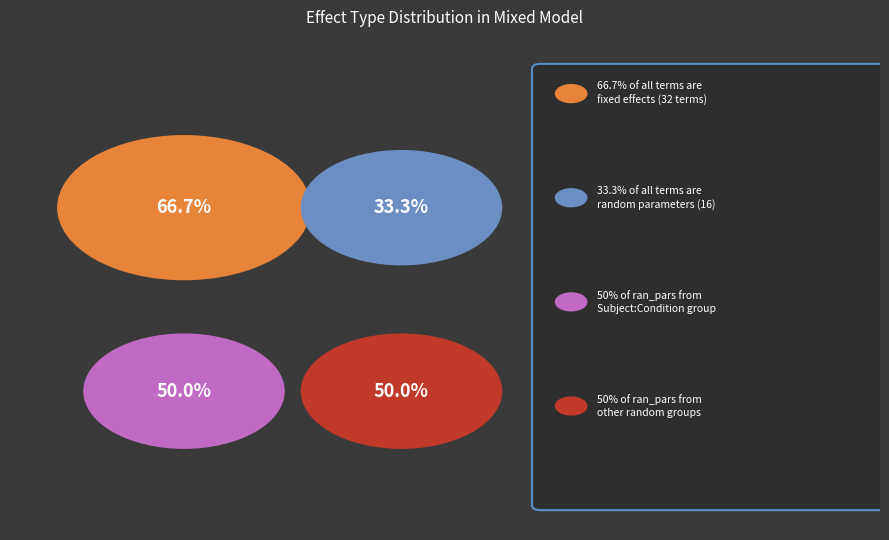

To the nearest percent, what is the average slice percentage?

50%